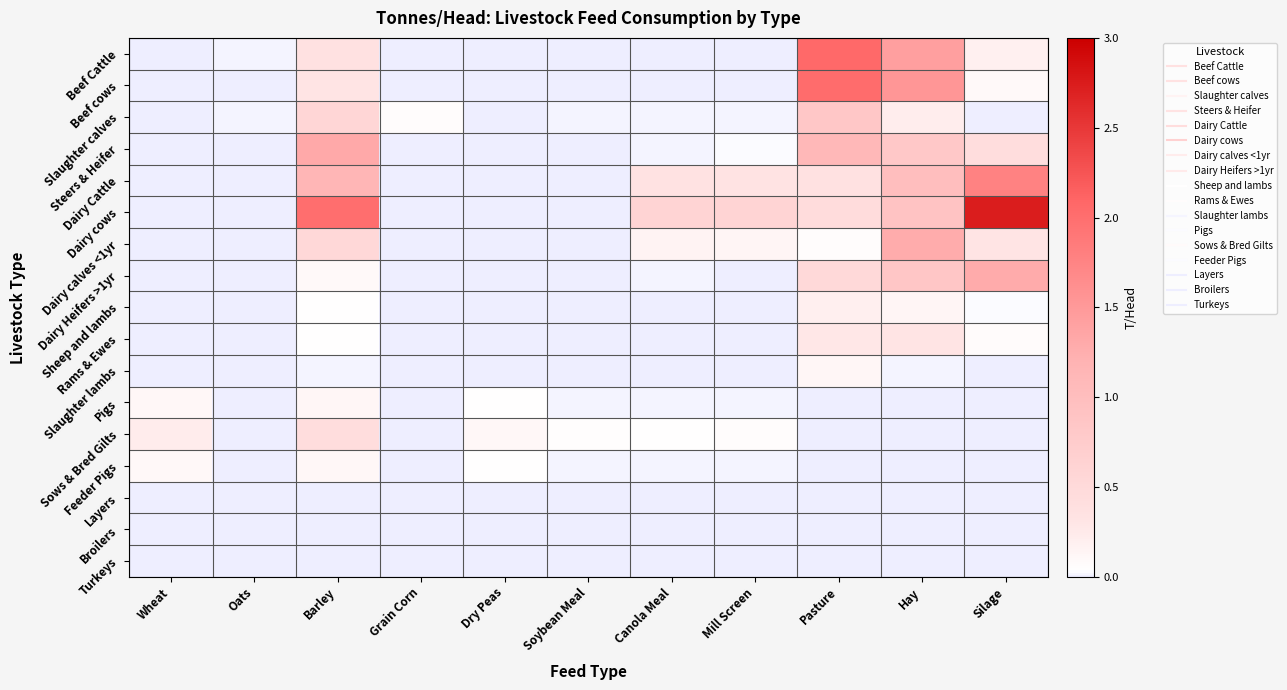

Which series has the widest spread of values?

Dairy cows